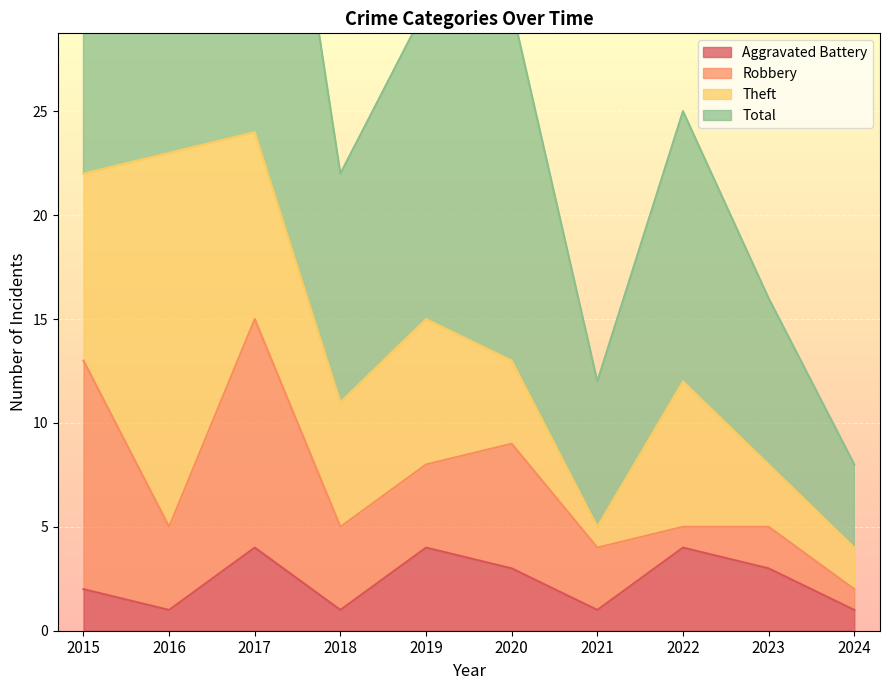

Which series has the largest total across all categories?

Total